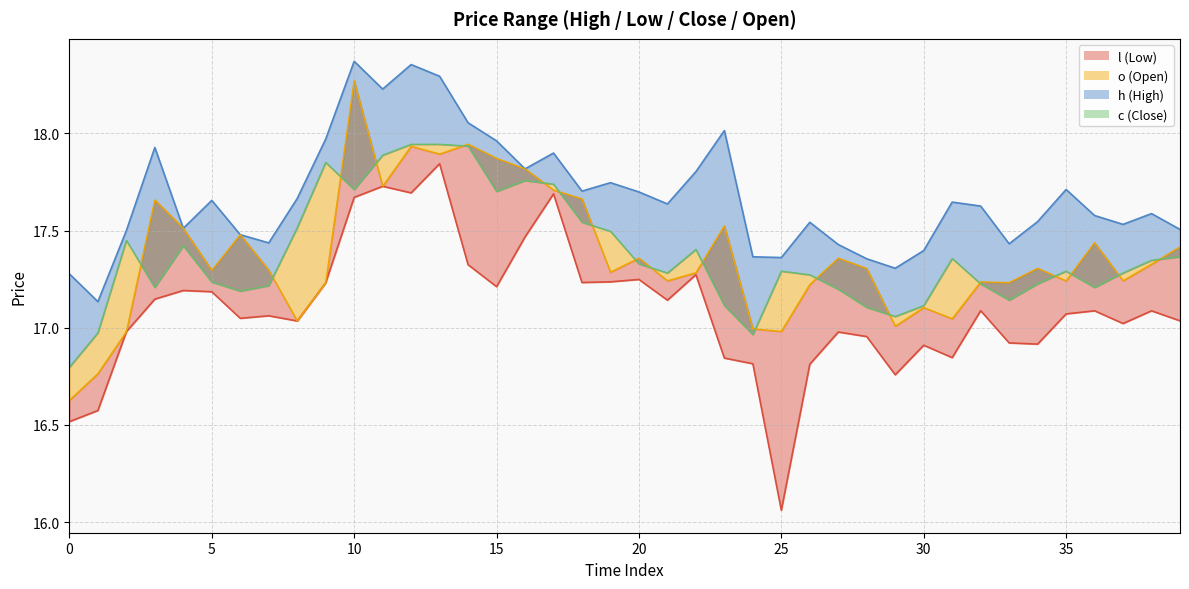

True or false: o_line and l_line intersect in this chart.

False